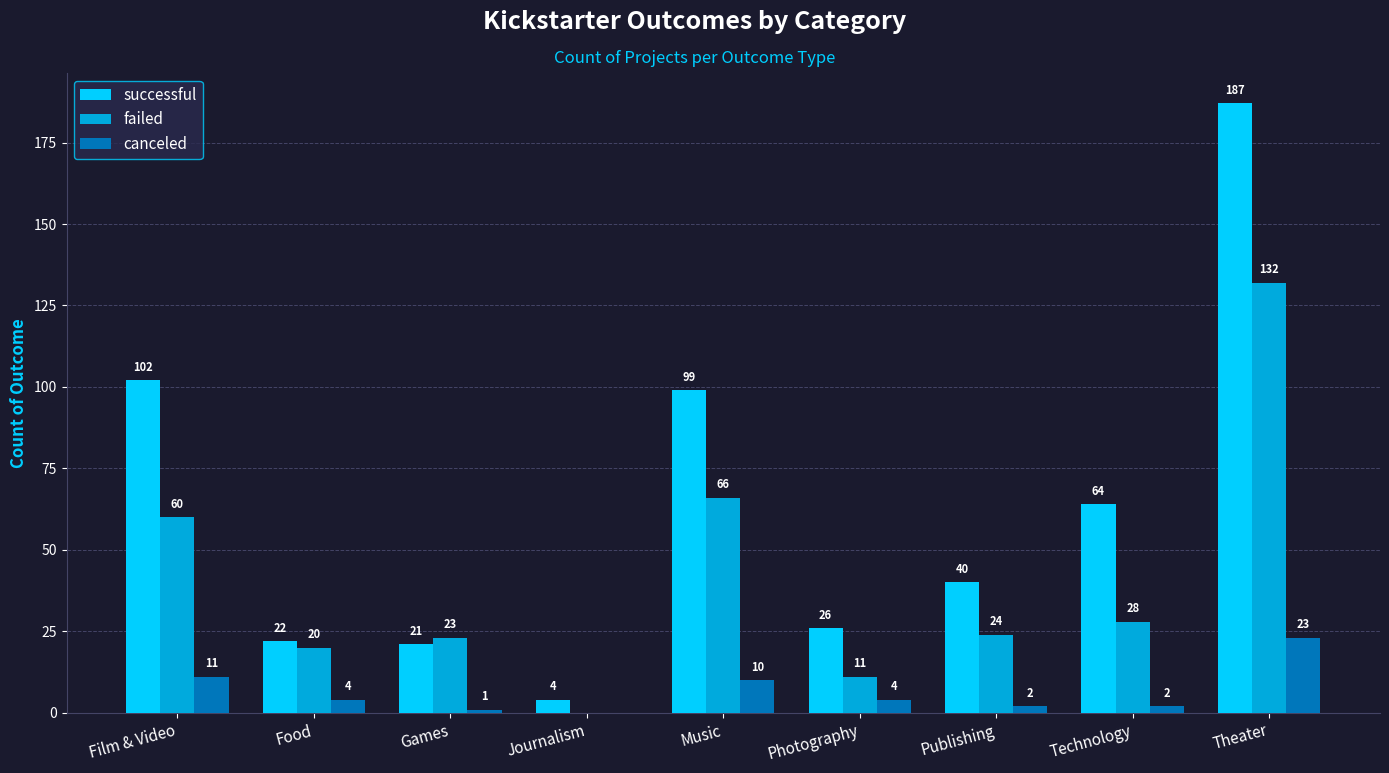

Between Food and Theater, which series saw the biggest shift?

successful